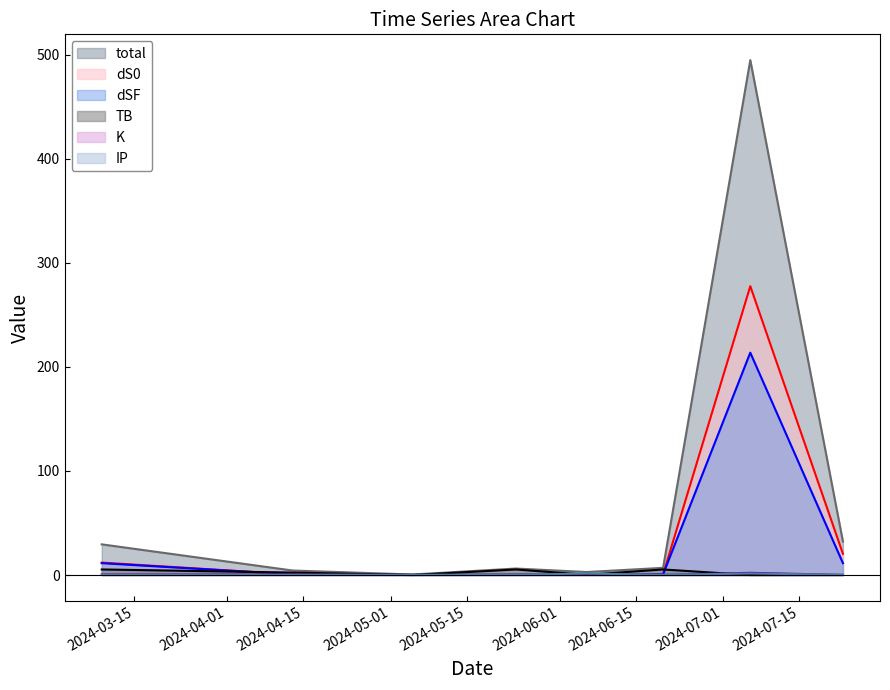

What is the difference between the TB values at 2024-07-23 and 2024-06-06?

0.2